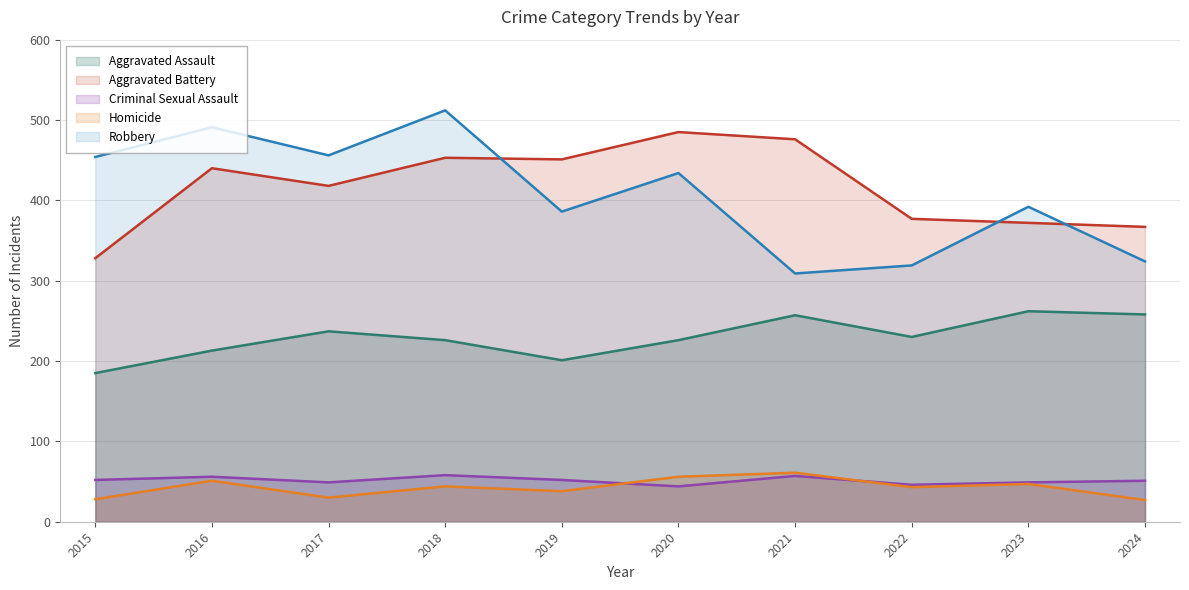

Is the value of Homicide at 2023 greater than the value of Aggravated Battery at 2023?

No